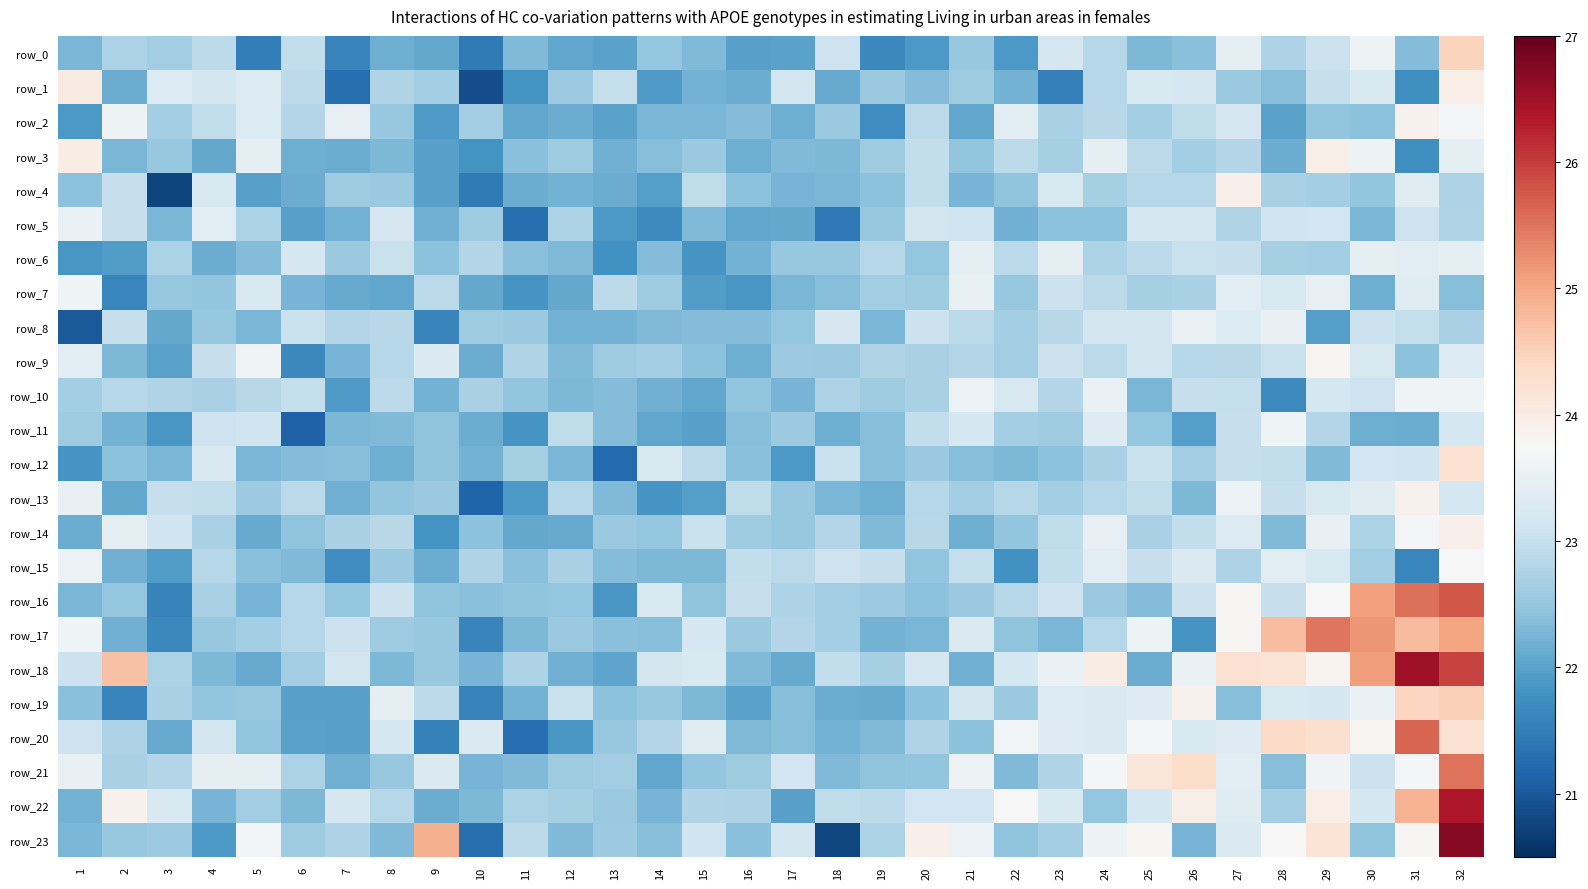

Reading left to right, what are all the values shown in this chart?

row_0: 1=22.3	2=22.7	3=22.6	4=22.9	5=21.5	6=22.9	7=21.6	8=22.2	9=22.1	10=21.5	11=22.3	12=22.1	13=22.0	14=22.5	15=22.3	16=22.0	17=22.0	18=23.1	19=21.7	20=21.9	21=22.5	22=21.9	23=23.2	24=22.8	25=22.3	26=22.4	27=23.4	28=22.7	29=23.1	30=23.6	31=22.3	32=24.5
row_1: 1=24.0	2=22.1	3=23.3	4=23.2	5=23.3	6=22.9	7=21.3	8=22.8	9=22.6	10=20.9	11=21.8	12=22.6	13=23.0	14=21.9	15=22.2	16=22.1	17=23.1	18=22.1	19=22.6	20=22.3	21=22.6	22=22.2	23=21.5	24=22.8	25=23.2	26=23.2	27=22.5	28=22.4	29=23.0	30=23.3	31=21.8	32=24.0
row_2: 1=21.9	2=23.6	3=22.6	4=22.9	5=23.3	6=22.8	7=23.5	8=22.5	9=21.9	10=22.6	11=22.1	12=22.1	13=22.0	14=22.3	15=22.3	16=22.3	17=22.2	18=22.6	19=21.7	20=22.9	21=22.1	22=23.4	23=22.7	24=22.8	25=22.6	26=22.9	27=23.2	28=22.0	29=22.5	30=22.4	31=23.9	32=23.7
row_3: 1=24.0	2=22.3	3=22.5	4=22.1	5=23.5	6=22.2	7=22.1	8=22.3	9=22.0	10=21.8	11=22.4	12=22.6	13=22.2	14=22.4	15=22.5	16=22.2	17=22.3	18=22.3	19=22.6	20=22.9	21=22.5	22=22.9	23=22.7	24=23.4	25=22.9	26=22.6	27=22.8	28=22.1	29=24.0	30=23.6	31=21.8	32=23.5
row_4: 1=22.4	2=23.0	3=20.8	4=23.2	5=22.0	6=22.1	7=22.6	8=22.6	9=22.0	10=21.4	11=22.1	12=22.2	13=22.1	14=22.0	15=22.9	16=22.4	17=22.2	18=22.3	19=22.4	20=23.0	21=22.2	22=22.5	23=23.2	24=22.7	25=22.8	26=22.8	27=23.9	28=22.7	29=22.7	30=22.5	31=23.4	32=22.8
row_5: 1=23.5	2=23.0	3=22.3	4=23.4	5=22.7	6=22.0	7=22.2	8=23.2	9=22.2	10=22.6	11=21.3	12=22.7	13=21.9	14=21.7	15=22.3	16=22.1	17=22.1	18=21.4	19=22.5	20=23.2	21=23.1	22=22.2	23=22.4	24=22.4	25=23.2	26=23.2	27=22.8	28=23.1	29=23.1	30=22.3	31=23.1	32=22.8
row_6: 1=21.9	2=21.9	3=22.7	4=22.1	5=22.3	6=23.2	7=22.6	8=23.0	9=22.4	10=22.8	11=22.4	12=22.3	13=21.8	14=22.4	15=21.8	16=22.2	17=22.5	18=22.5	19=22.8	20=22.5	21=23.4	22=22.9	23=23.4	24=22.7	25=22.9	26=23.0	27=23.0	28=22.7	29=22.7	30=23.4	31=23.4	32=23.5
row_7: 1=23.6	2=21.6	3=22.5	4=22.5	5=23.3	6=22.2	7=22.1	8=22.1	9=22.9	10=22.1	11=21.8	12=22.1	13=22.9	14=22.6	15=21.9	16=21.9	17=22.3	18=22.4	19=22.6	20=22.6	21=23.5	22=22.5	23=23.1	24=22.9	25=22.7	26=22.7	27=23.4	28=23.2	29=23.5	30=22.2	31=23.4	32=22.4
row_8: 1=21.0	2=23.0	3=22.1	4=22.5	5=22.3	6=23.0	7=22.8	8=22.9	9=21.6	10=22.6	11=22.5	12=22.2	13=22.2	14=22.3	15=22.3	16=22.4	17=22.5	18=23.2	19=22.3	20=23.0	21=22.9	22=22.7	23=22.8	24=23.1	25=23.2	26=23.5	27=23.3	28=23.5	29=22.0	30=23.0	31=23.0	32=22.7
row_9: 1=23.4	2=22.3	3=22.0	4=23.0	5=23.6	6=21.7	7=22.3	8=22.8	9=23.3	10=22.1	11=22.8	12=22.3	13=22.6	14=22.7	15=22.4	16=22.2	17=22.6	18=22.5	19=22.8	20=22.7	21=22.8	22=22.6	23=23.1	24=22.9	25=23.2	26=22.8	27=22.8	28=23.0	29=23.8	30=23.2	31=22.4	32=23.3
row_10: 1=22.7	2=22.8	3=22.8	4=22.7	5=22.8	6=23.0	7=21.9	8=22.9	9=22.2	10=22.7	11=22.5	12=22.3	13=22.3	14=22.2	15=22.1	16=22.5	17=22.2	18=22.7	19=22.6	20=22.7	21=23.6	22=23.2	23=22.8	24=23.5	25=22.3	26=23.0	27=23.0	28=21.7	29=23.2	30=23.1	31=23.6	32=23.6
row_11: 1=22.6	2=22.2	3=21.8	4=23.1	5=23.1	6=21.1	7=22.3	8=22.3	9=22.4	10=22.1	11=21.8	12=22.9	13=22.4	14=22.1	15=22.0	16=22.4	17=22.6	18=22.2	19=22.4	20=23.0	21=23.2	22=22.6	23=22.6	24=23.3	25=22.5	26=21.9	27=23.0	28=23.6	29=22.8	30=22.2	31=22.1	32=23.2
row_12: 1=21.8	2=22.4	3=22.3	4=23.3	5=22.3	6=22.4	7=22.4	8=22.2	9=22.4	10=22.2	11=22.7	12=22.3	13=21.2	14=23.2	15=22.9	16=22.4	17=21.9	18=23.0	19=22.4	20=22.6	21=22.4	22=22.3	23=22.4	24=22.7	25=23.0	26=22.6	27=23.0	28=23.0	29=22.3	30=23.1	31=23.1	32=24.3
row_13: 1=23.5	2=22.1	3=23.0	4=23.0	5=22.6	6=22.9	7=22.2	8=22.5	9=22.5	10=21.1	11=21.9	12=22.8	13=22.3	14=21.8	15=22.0	16=22.9	17=22.5	18=22.3	19=22.2	20=22.8	21=22.6	22=22.8	23=22.6	24=22.8	25=23.0	26=22.3	27=23.6	28=23.0	29=23.2	30=23.4	31=23.9	32=23.2
row_14: 1=22.1	2=23.4	3=23.1	4=22.7	5=22.1	6=22.5	7=22.7	8=22.9	9=21.8	10=22.4	11=22.1	12=22.1	13=22.6	14=22.5	15=23.0	16=22.6	17=22.5	18=22.8	19=22.3	20=22.8	21=22.2	22=22.5	23=22.9	24=23.5	25=22.7	26=22.9	27=23.3	28=22.3	29=23.5	30=22.7	31=23.7	32=23.9
row_15: 1=23.6	2=22.2	3=21.9	4=22.8	5=22.4	6=22.3	7=21.7	8=22.5	9=22.1	10=22.8	11=22.4	12=22.7	13=22.3	14=22.3	15=22.3	16=23.0	17=22.9	18=23.1	19=23.0	20=22.5	21=23.0	22=21.8	23=23.0	24=23.4	25=23.0	26=23.3	27=22.7	28=23.4	29=23.2	30=22.6	31=21.6	32=23.8
row_16: 1=22.3	2=22.5	3=21.6	4=22.7	5=22.2	6=22.8	7=22.5	8=23.0	9=22.5	10=22.4	11=22.4	12=22.5	13=21.9	14=23.2	15=22.4	16=23.0	17=22.7	18=22.6	19=22.6	20=22.4	21=22.5	22=22.8	23=23.1	24=22.5	25=22.3	26=23.1	27=23.8	28=23.0	29=23.7	30=25.1	31=25.5	32=25.8
row_17: 1=23.6	2=22.2	3=21.7	4=22.5	5=22.6	6=22.8	7=23.0	8=22.6	9=22.5	10=21.6	11=22.3	12=22.5	13=22.4	14=22.4	15=23.2	16=22.5	17=22.8	18=22.7	19=22.2	20=22.3	21=23.3	22=22.5	23=22.3	24=22.8	25=23.6	26=21.8	27=23.8	28=24.8	29=25.5	30=25.2	31=24.8	32=25.0
row_18: 1=23.1	2=24.7	3=22.7	4=22.3	5=22.1	6=22.6	7=23.2	8=22.3	9=22.5	10=22.2	11=22.8	12=22.2	13=22.0	14=23.2	15=23.2	16=22.3	17=22.1	18=22.9	19=22.7	20=23.2	21=22.2	22=23.2	23=23.5	24=24.0	25=22.1	26=23.5	27=24.3	28=24.2	29=23.9	30=25.1	31=26.5	32=25.9
row_19: 1=22.4	2=21.6	3=22.7	4=22.5	5=22.5	6=22.0	7=22.0	8=23.5	9=22.9	10=21.6	11=22.2	12=23.0	13=22.4	14=22.5	15=22.3	16=22.0	17=22.4	18=22.1	19=22.1	20=22.4	21=23.1	22=22.5	23=23.3	24=23.3	25=23.3	26=23.9	27=22.4	28=23.2	29=23.2	30=23.5	31=24.4	32=24.5
row_20: 1=23.1	2=22.7	3=22.1	4=23.2	5=22.5	6=22.0	7=22.0	8=23.2	9=21.5	10=23.3	11=21.3	12=21.9	13=22.5	14=22.8	15=23.4	16=22.3	17=22.4	18=22.2	19=22.3	20=22.8	21=22.4	22=23.7	23=23.3	24=23.3	25=23.7	26=23.2	27=23.3	28=24.4	29=24.3	30=23.8	31=25.7	32=24.2
row_21: 1=23.5	2=22.7	3=22.8	4=23.4	5=23.4	6=22.7	7=22.2	8=22.5	9=23.3	10=22.2	11=22.3	12=22.6	13=22.6	14=22.1	15=22.5	16=22.6	17=23.1	18=22.3	19=22.4	20=22.5	21=23.6	22=22.3	23=22.8	24=23.7	25=24.1	26=24.3	27=23.4	28=22.4	29=23.6	30=23.0	31=23.7	32=25.5
row_22: 1=22.2	2=23.9	3=23.3	4=22.2	5=22.6	6=22.3	7=23.2	8=22.8	9=22.1	10=22.3	11=22.7	12=22.7	13=22.5	14=22.3	15=22.8	16=22.7	17=22.0	18=22.9	19=22.9	20=23.1	21=23.1	22=23.8	23=23.3	24=22.5	25=23.2	26=23.9	27=23.3	28=22.6	29=24.0	30=23.2	31=24.9	32=26.4
row_23: 1=22.3	2=22.5	3=22.6	4=21.9	5=23.7	6=22.6	7=22.8	8=22.3	9=24.9	10=21.3	11=22.9	12=22.3	13=22.6	14=22.4	15=23.1	16=22.4	17=23.2	18=20.8	19=22.7	20=23.9	21=23.5	22=22.4	23=22.6	24=23.6	25=23.8	26=22.2	27=23.3	28=23.8	29=24.2	30=22.4	31=23.8	32=26.7